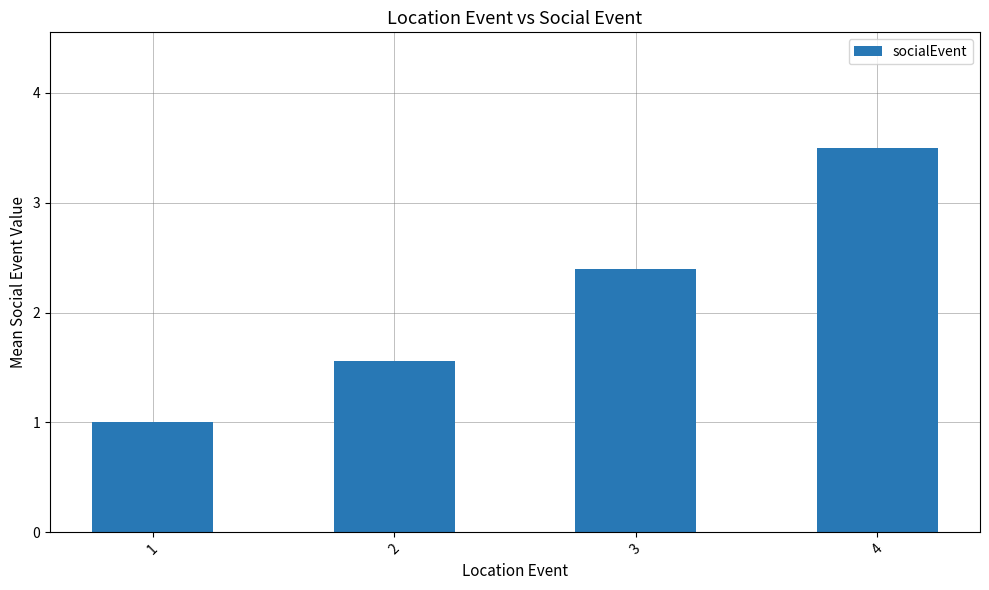

What is the sum of all values?

8.5